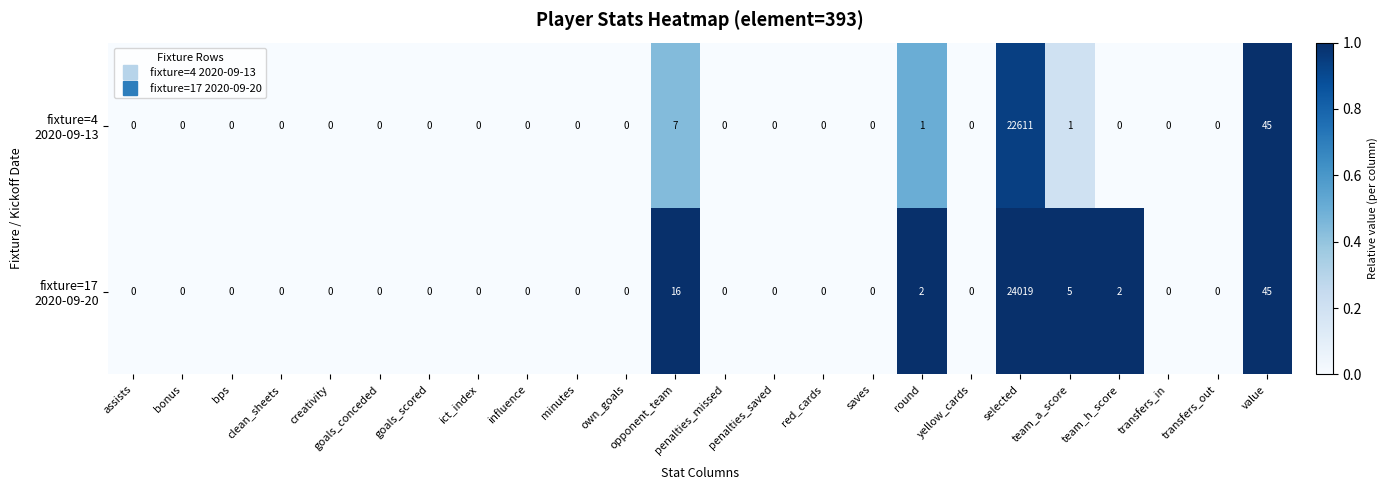

What is the greatest value displayed?

24019